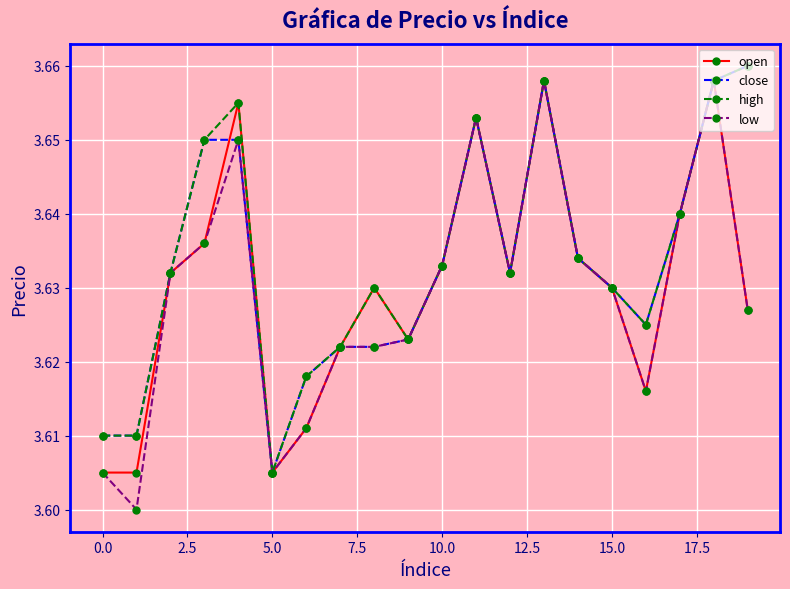

In open, how many points are higher than both neighbors (excluding endpoints)?

5